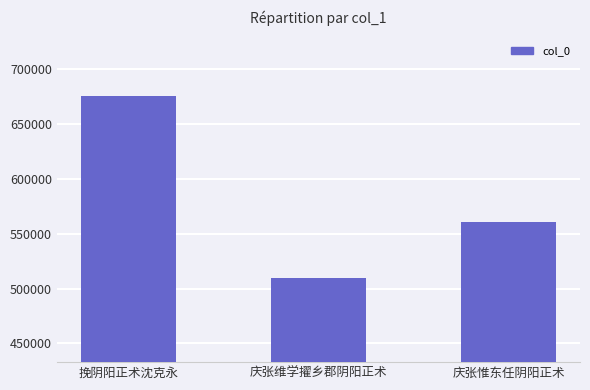

What is the smallest value displayed?

509268